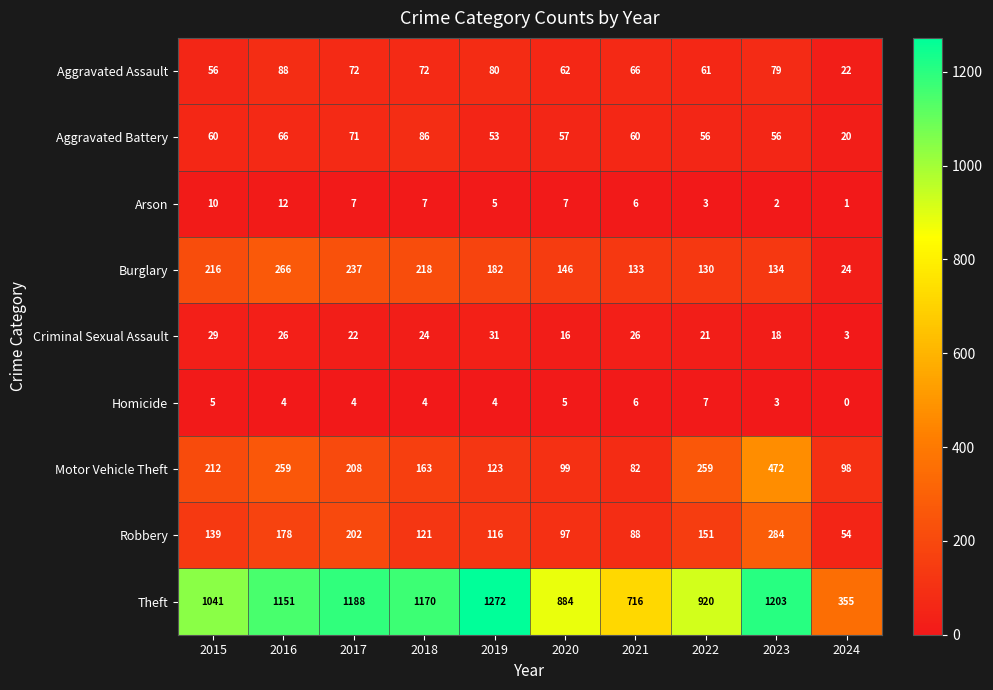

At how many categories does at least one series exceed 805?

8